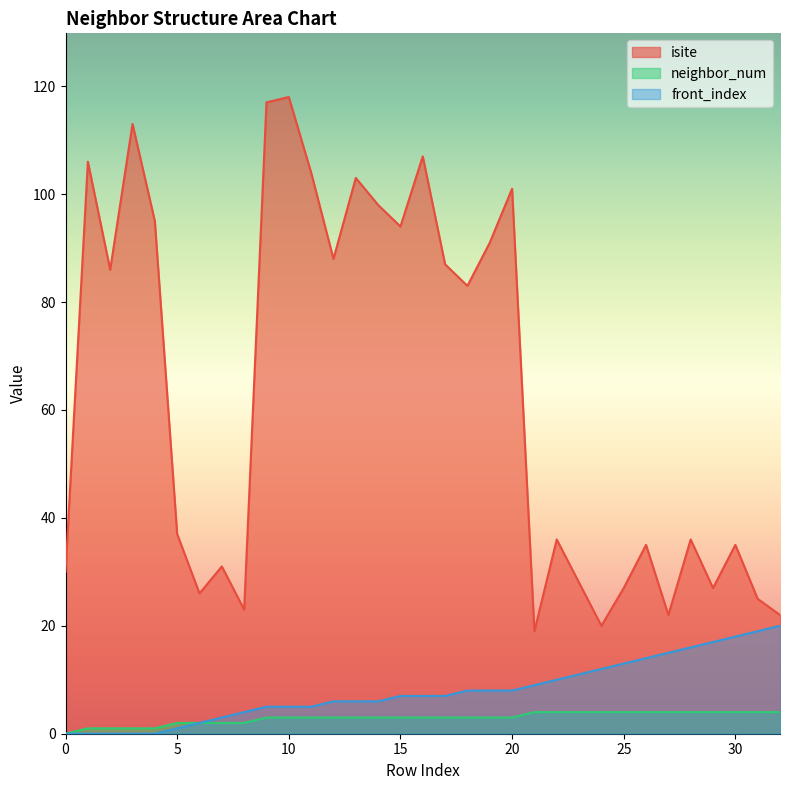

Count the number of data series in this chart.

3